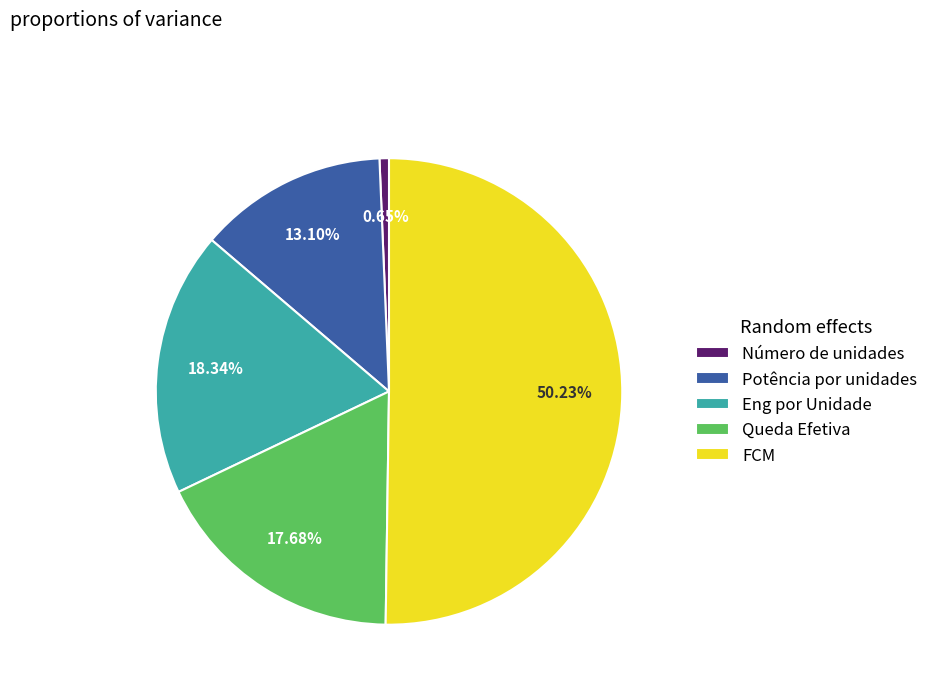

How many slices are in this pie chart?

5